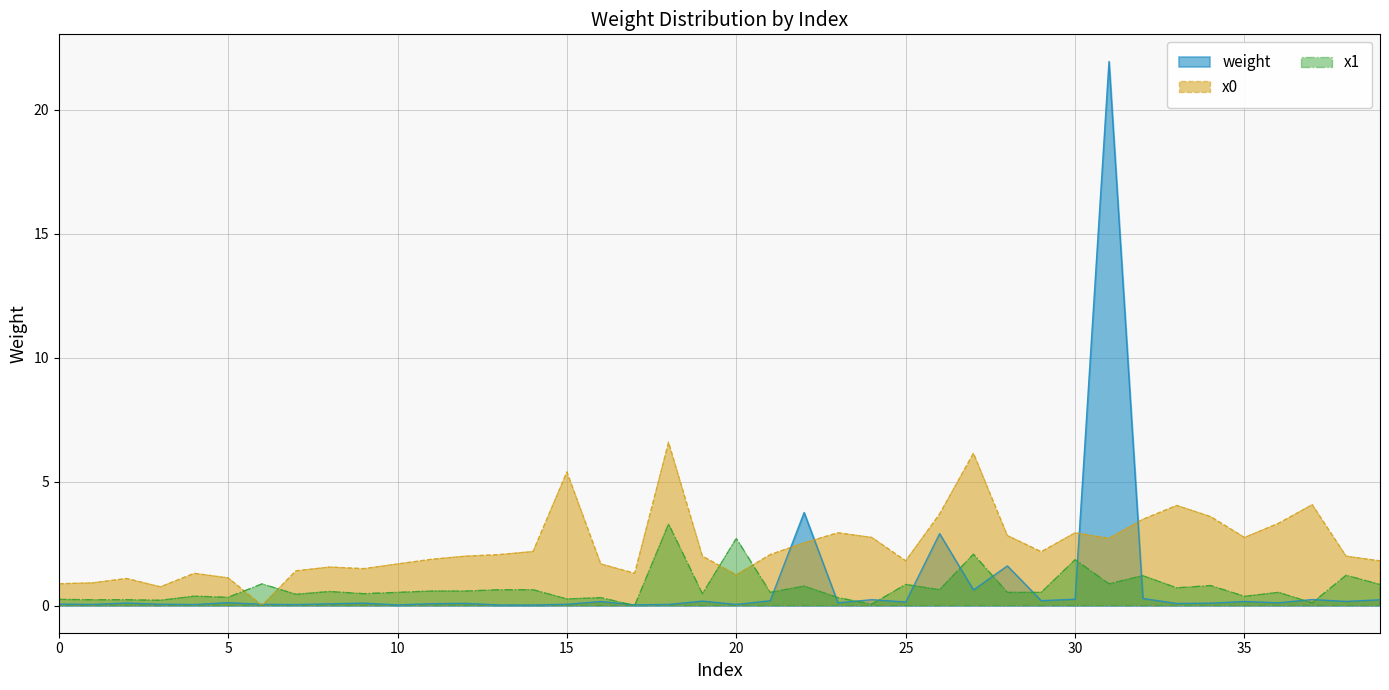

Between 34 and 26, which is larger?

26